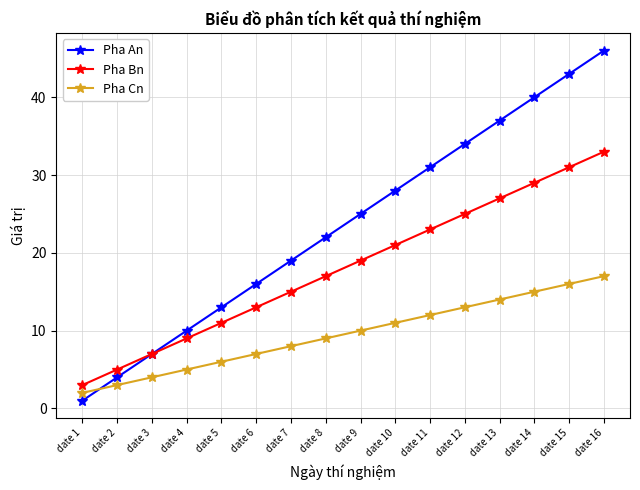

Reading left to right, transcribe all the data shown in this chart.

Pha An: date 1=1	date 2=4	date 3=7	date 4=10	date 5=13	date 6=16	date 7=19	date 8=22	date 9=25	date 10=28	date 11=31	date 12=34	date 13=37	date 14=40	date 15=43	date 16=46
Pha Bn: date 1=3	date 2=5	date 3=7	date 4=9	date 5=11	date 6=13	date 7=15	date 8=17	date 9=19	date 10=21	date 11=23	date 12=25	date 13=27	date 14=29	date 15=31	date 16=33
Pha Cn: date 1=2	date 2=3	date 3=4	date 4=5	date 5=6	date 6=7	date 7=8	date 8=9	date 9=10	date 10=11	date 11=12	date 12=13	date 13=14	date 14=15	date 15=16	date 16=17